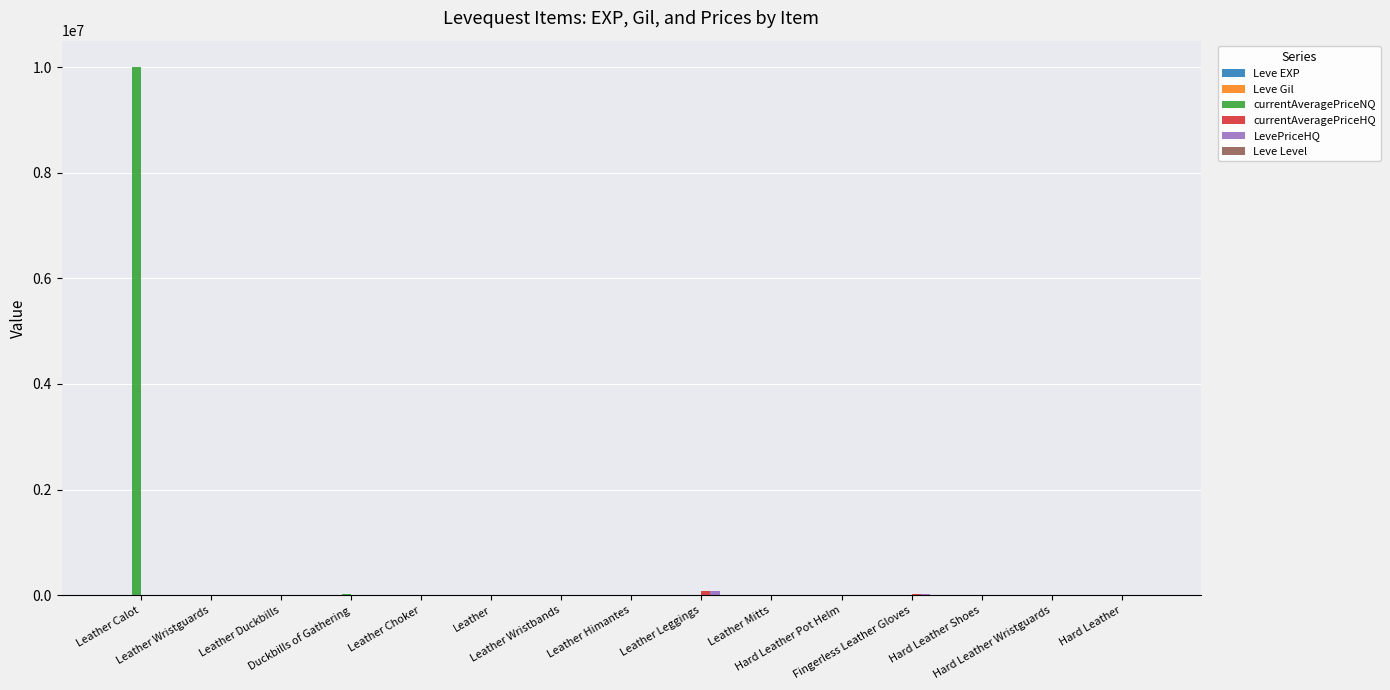

What is the greatest value displayed?

10000000